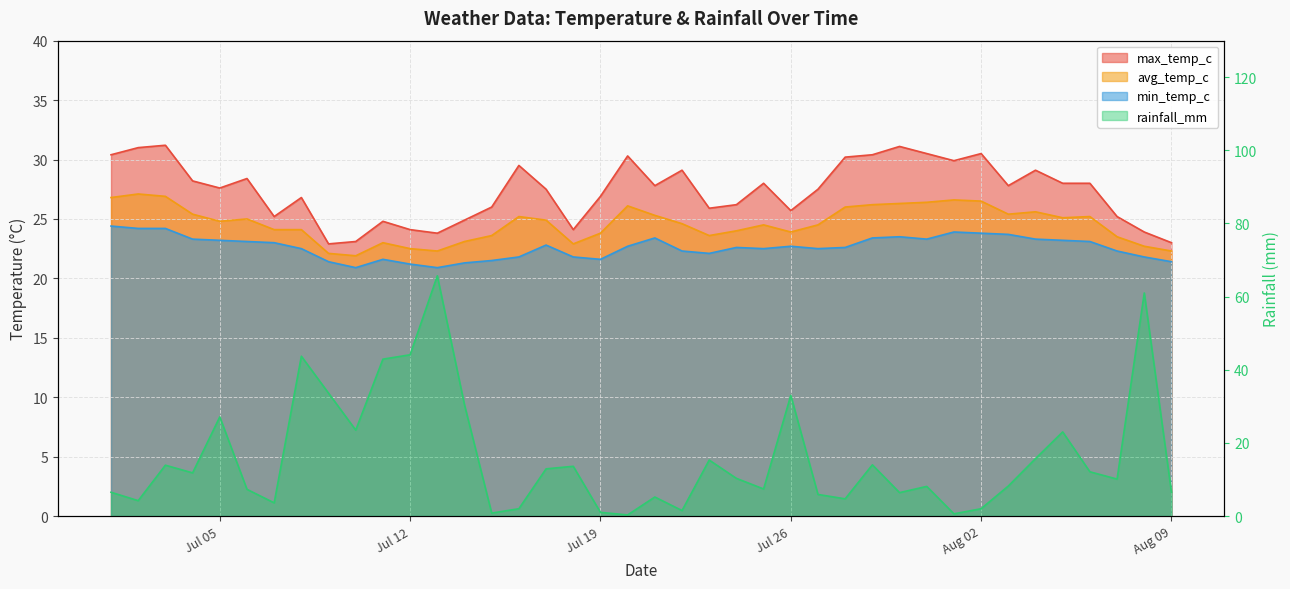

Where is the first local maximum for max_temp_c?

2022-07-03